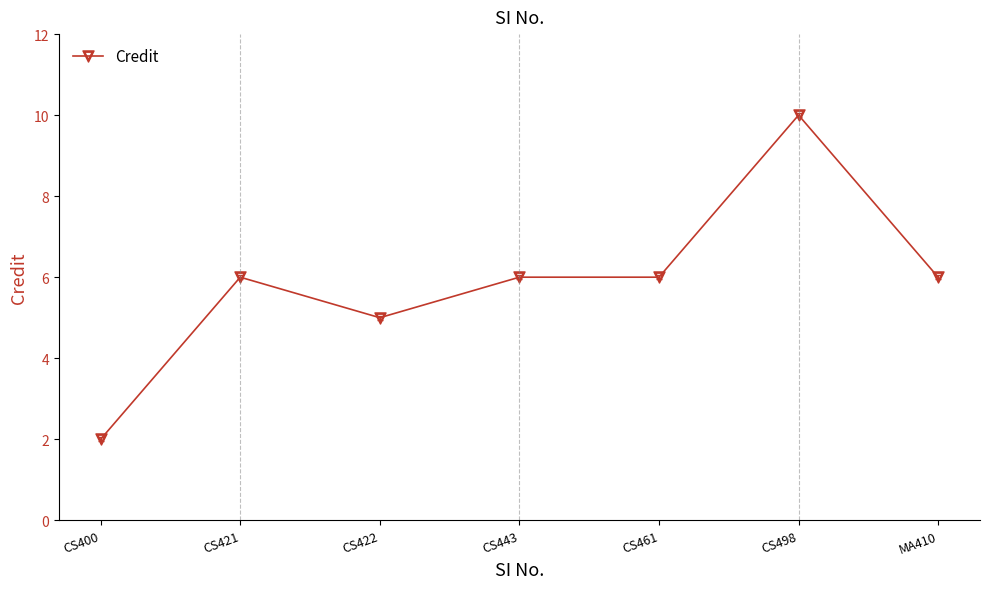

How many distinct data groups are displayed?

1